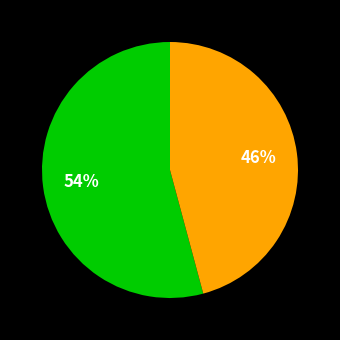

How many slices are in this pie chart?

2